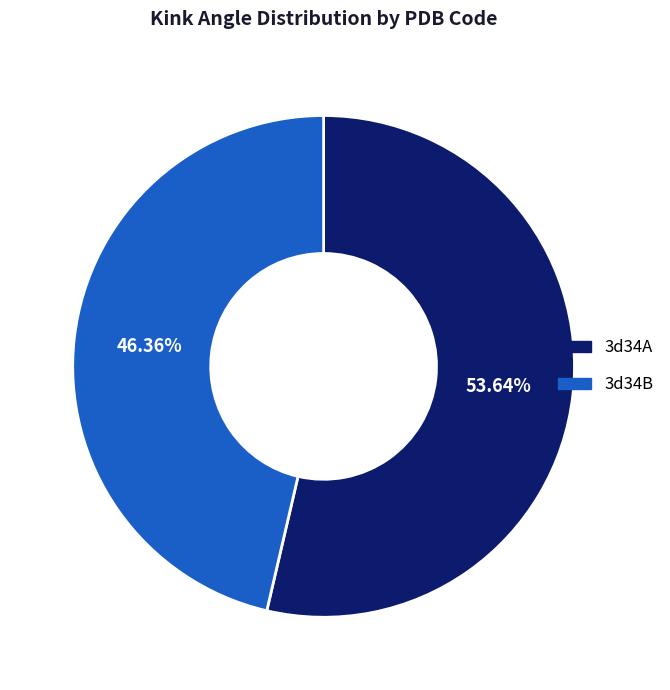

To the nearest percent, what portion does 3d34B represent?

46%